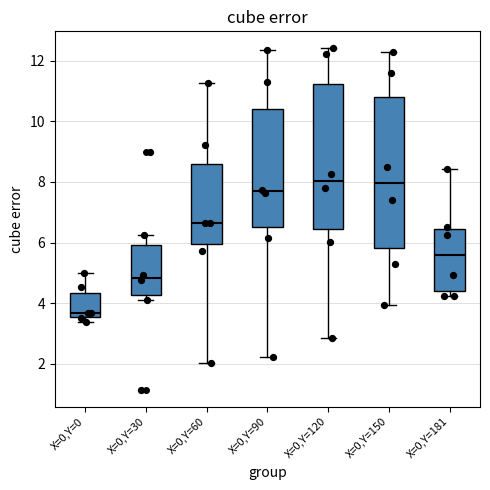

Reading left to right, read every box against the y-axis: the position of its median line, the range the box covers, and the ends of its whiskers. The values are not printed on the chart, so give them approximately, as read against the axis.

X=0,Y=0: median 3.6 (just above the box's lower edge), box 3.6 to 4.4, whiskers 3.4 to 5.0
X=0,Y=30: median 4.8, box 4.2 to 6.0, whiskers 4.0 to 6.2
X=0,Y=60: median 6.6, box 6.0 to 8.6, whiskers 2.0 to 11.2
X=0,Y=90: median 7.6, box 6.6 to 10.4, whiskers 2.2 to 12.4
X=0,Y=120: median 8.0, box 6.4 to 11.2, whiskers 2.8 to 12.4
X=0,Y=150: median 8.0, box 5.8 to 10.8, whiskers 4.0 to 12.2
X=0,Y=181: median 5.6, box 4.4 to 6.4, whiskers 4.2 to 8.4